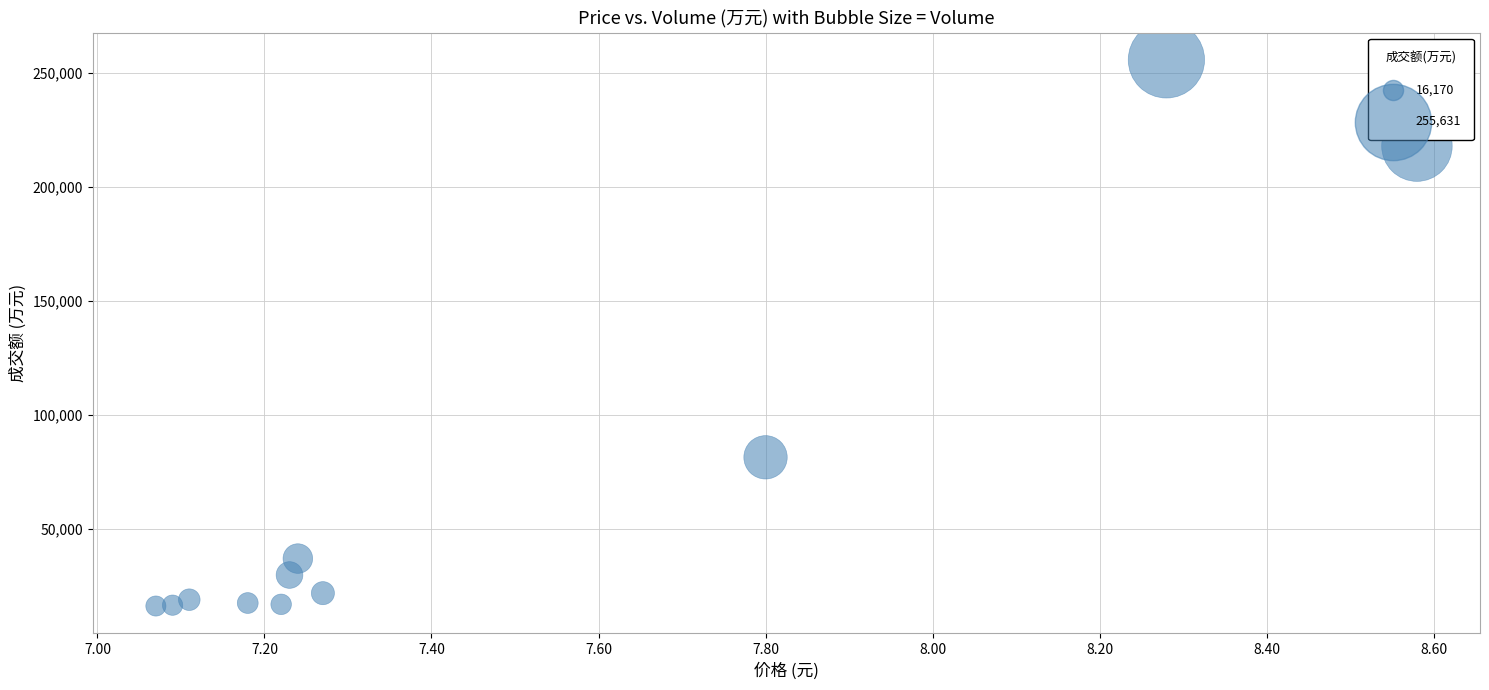

What Y value in the scatter plot is closest to 135900?

81371